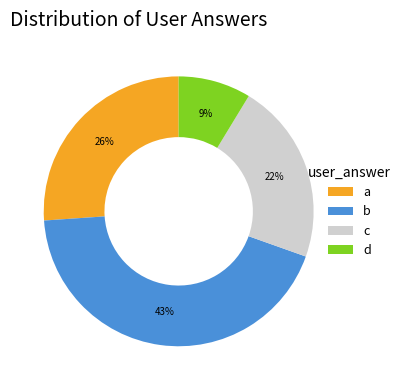

To the nearest percent, what portion does d represent?

9%